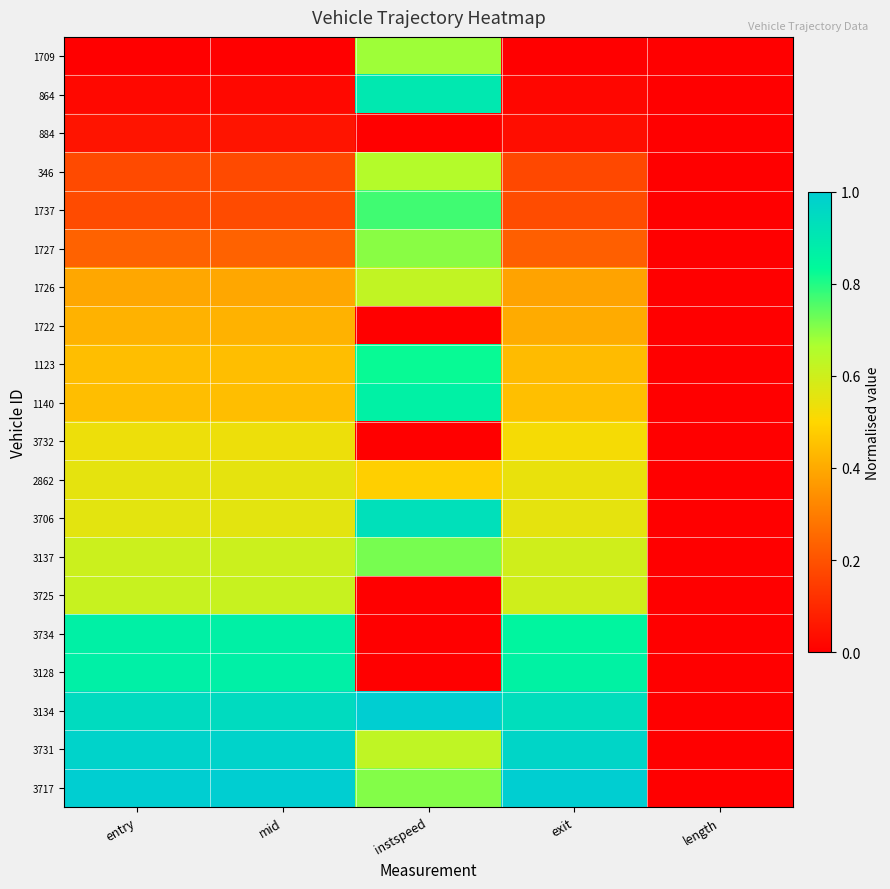

Reading right to left, extract all data points from this chart.

1709: length=0.0	exit=0.0	instspeed=0.7	mid=0.0	entry=0.0
864: length=0.0	exit=0.0	instspeed=0.9	mid=0.0	entry=0.0
884: length=0.0	exit=0.0	instspeed=0.0	mid=0.0	entry=0.0
346: length=0.0	exit=0.2	instspeed=0.7	mid=0.2	entry=0.2
1737: length=0.0	exit=0.2	instspeed=0.8	mid=0.2	entry=0.2
1727: length=0.0	exit=0.2	instspeed=0.7	mid=0.2	entry=0.2
1726: length=0.0	exit=0.4	instspeed=0.6	mid=0.4	entry=0.4
1722: length=0.0	exit=0.4	instspeed=0.0	mid=0.4	entry=0.4
1123: length=0.0	exit=0.4	instspeed=0.8	mid=0.4	entry=0.4
1140: length=0.0	exit=0.4	instspeed=0.9	mid=0.4	entry=0.4
3732: length=0.0	exit=0.5	instspeed=0.0	mid=0.5	entry=0.5
2862: length=0.0	exit=0.5	instspeed=0.5	mid=0.6	entry=0.6
3706: length=0.0	exit=0.6	instspeed=0.9	mid=0.6	entry=0.6
3137: length=0.0	exit=0.6	instspeed=0.7	mid=0.6	entry=0.6
3725: length=0.0	exit=0.6	instspeed=0.0	mid=0.6	entry=0.6
3734: length=0.0	exit=0.8	instspeed=0.0	mid=0.9	entry=0.9
3128: length=0.0	exit=0.9	instspeed=0.0	mid=0.9	entry=0.9
3134: length=0.0	exit=0.9	instspeed=1.0	mid=0.9	entry=0.9
3731: length=0.0	exit=1.0	instspeed=0.6	mid=1.0	entry=1.0
3717: length=0.0	exit=1.0	instspeed=0.7	mid=1.0	entry=1.0